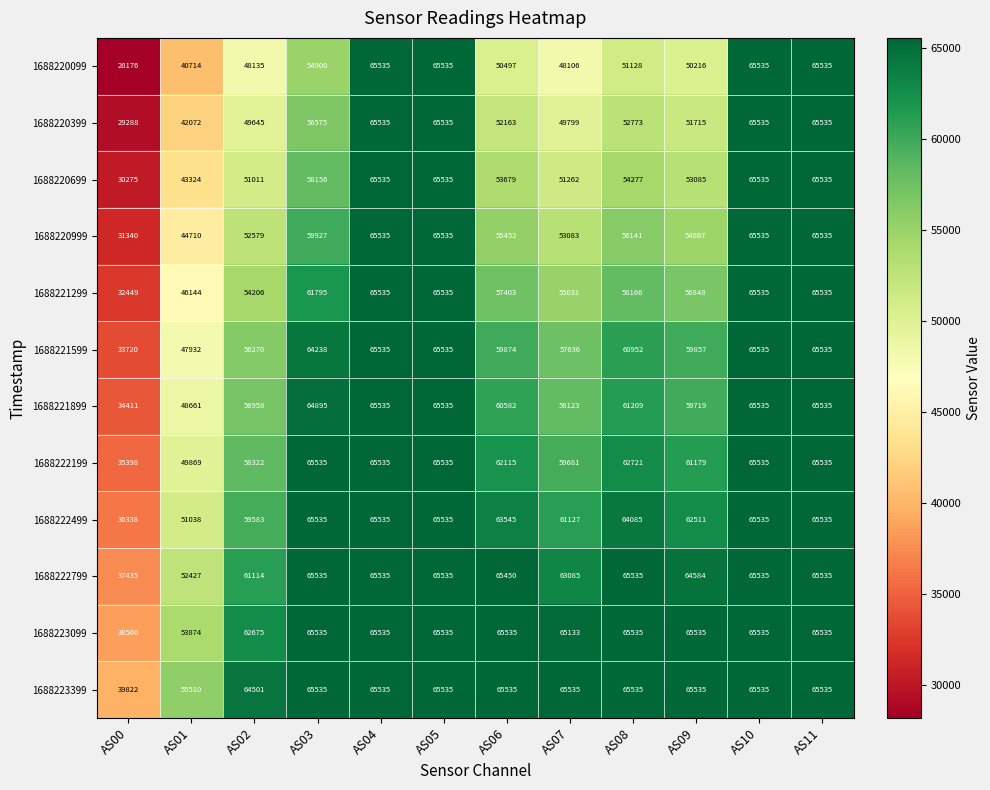

Which series has the largest range (max minus min)?

1688220099